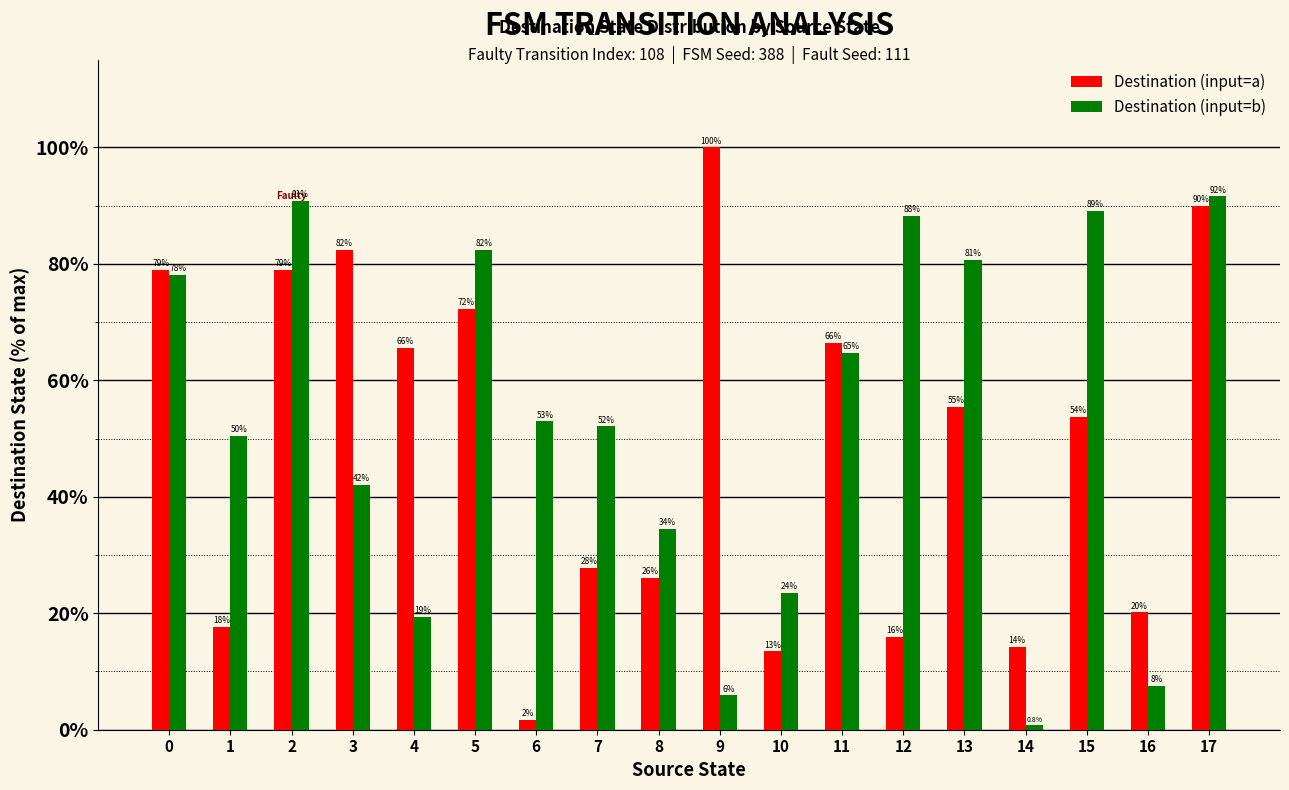

Rank the series by their average value, from lowest to highest.

Destination (input=a), Destination (input=b)